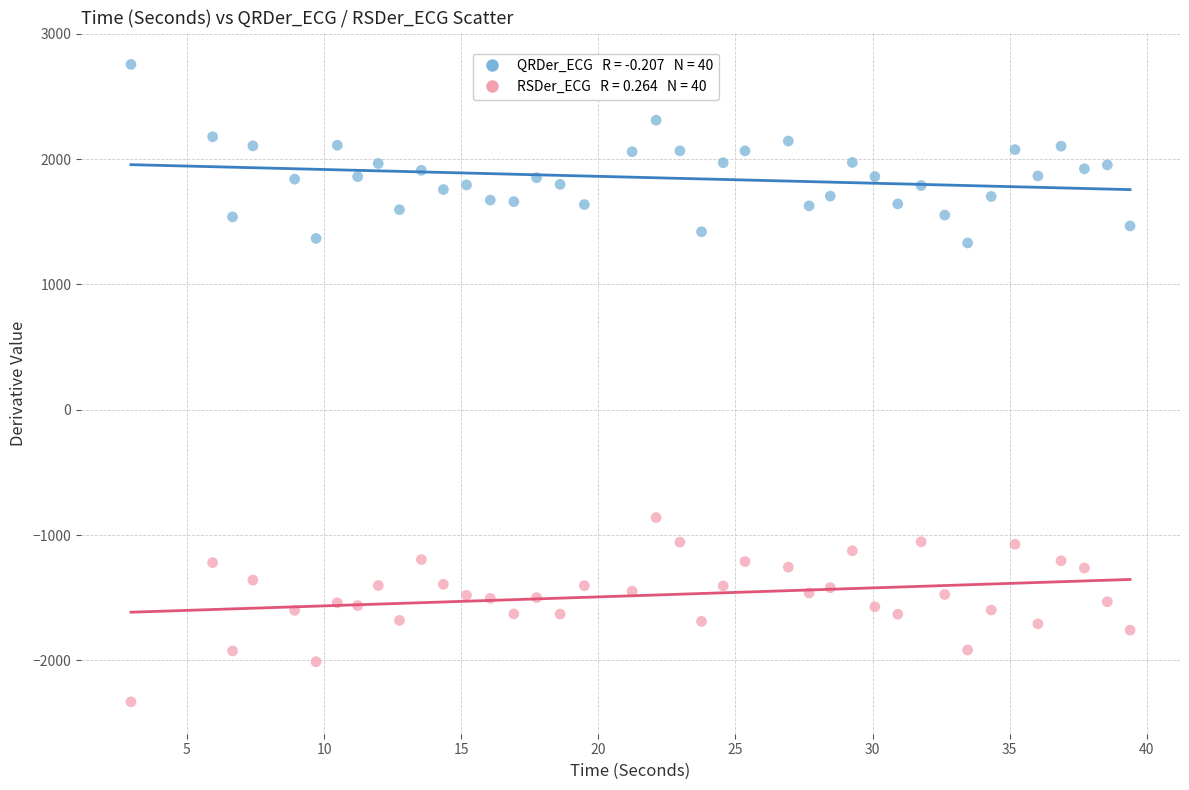

Across all data points, what is the range of X values (max minus min)?

36.4